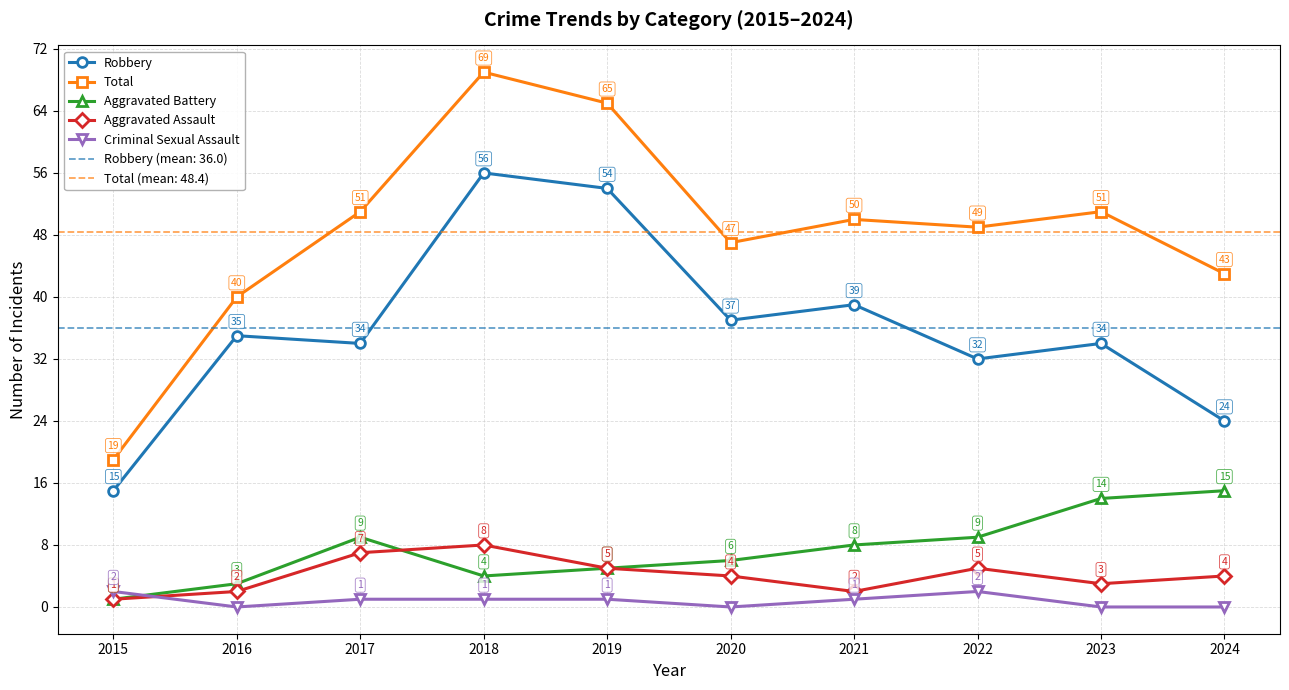

What are all the series names shown in the legend?

Robbery, Total, Aggravated Battery, Aggravated Assault, Criminal Sexual Assault